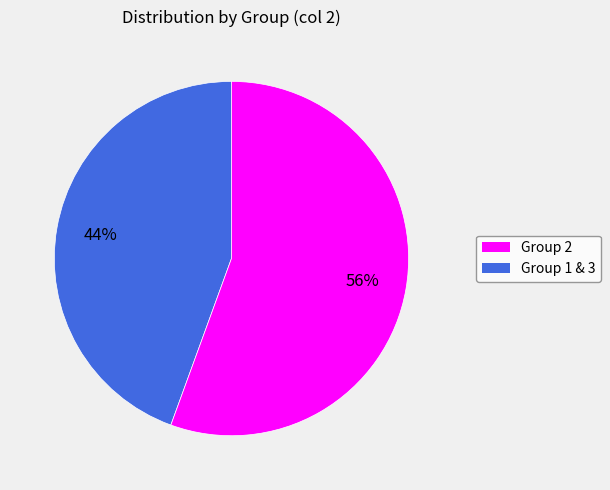

Does any single category account for the majority?

Yes